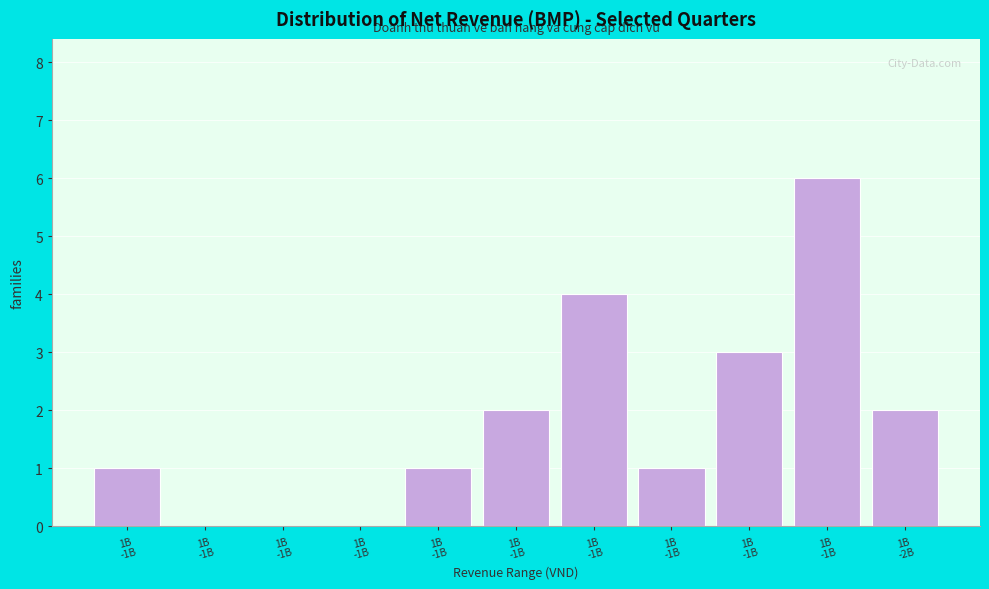

Are the bars horizontal?

No